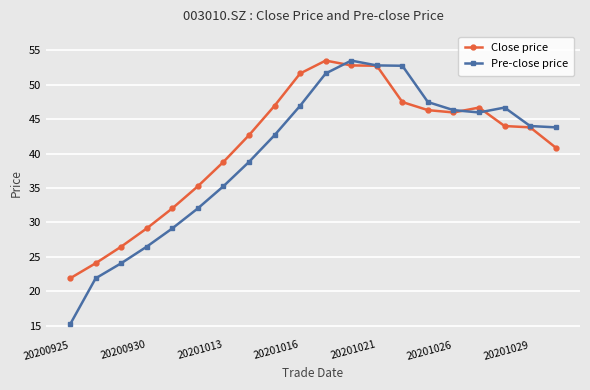

At how many categories does at least one series exceed 45?

10